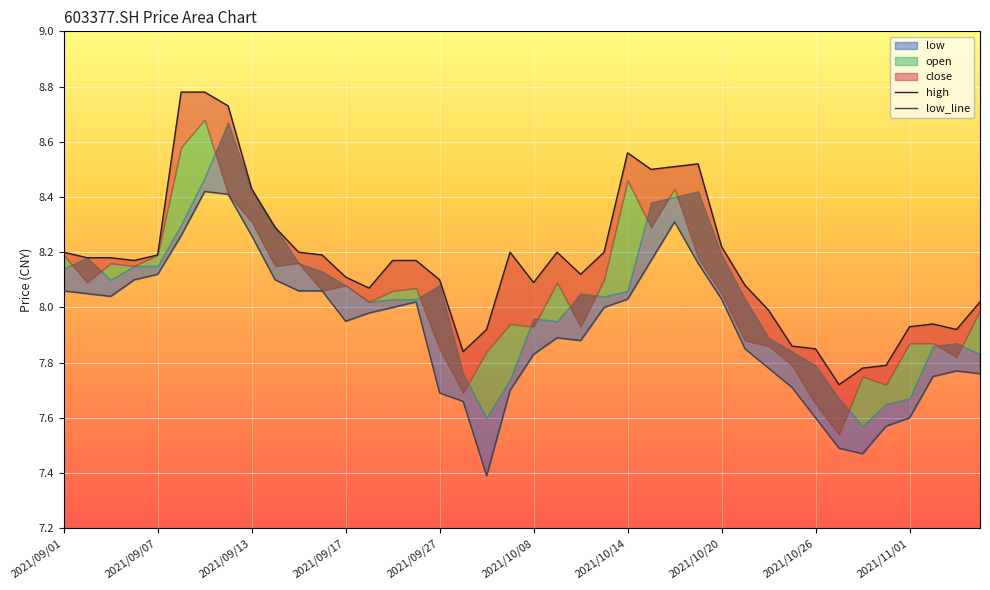

Reading left to right, list all the values displayed in this chart.

high: 8.2	8.2	8.2	8.2	8.2	8.8	8.8	8.7	8.4	8.3	8.2	8.2	8.1	8.1	8.2	8.2	8.1	7.8	7.9	8.2	8.1	8.2	8.1	8.2	8.6	8.5	8.5	8.5	8.2	8.1	8.0	7.9	7.8	7.7	7.8	7.8	7.9	7.9	7.9	8.0
low_line: 8.1	8.1	8.0	8.1	8.1	8.3	8.4	8.4	8.3	8.1	8.1	8.1	8.0	8.0	8.0	8.0	7.7	7.7	7.4	7.7	7.8	7.9	7.9	8.0	8.0	8.2	8.3	8.2	8.0	7.8	7.8	7.7	7.6	7.5	7.5	7.6	7.6	7.8	7.8	7.8